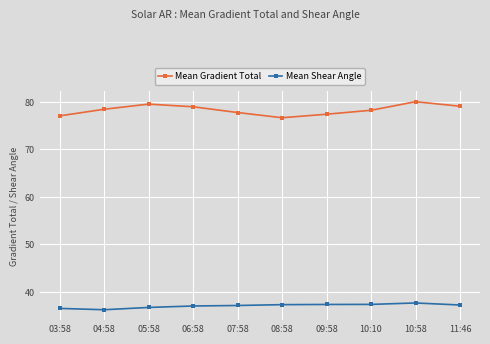

What is the highest value of the Mean Shear Angle series?

37.6